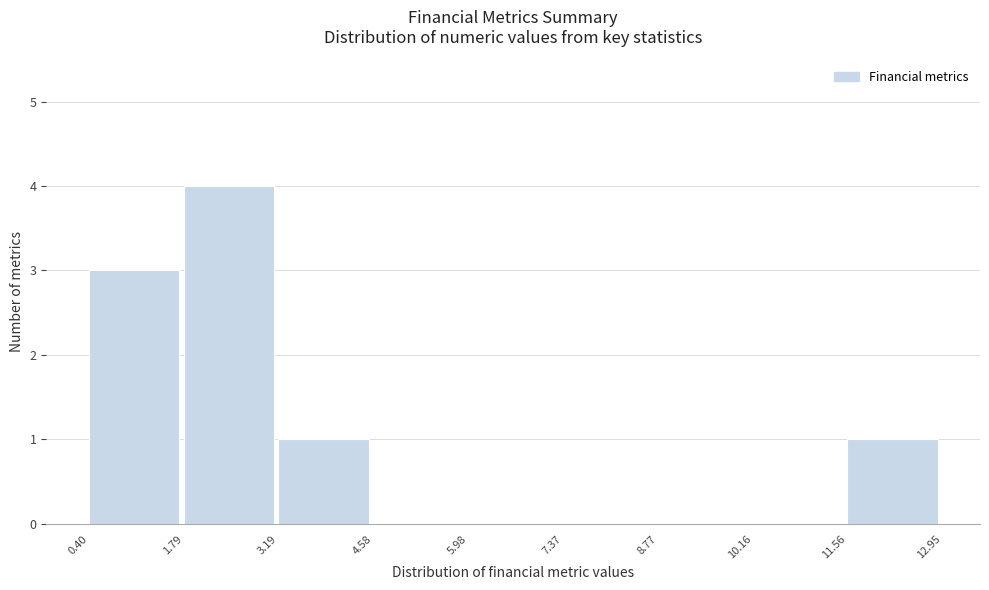

Reading left to right, list every bar in this chart as the range it spans on the x-axis followed by its height. The values are not printed on the chart, so give them approximately, as read against the axis.

0.40 to 1.79: 3
1.79 to 3.19: 4
3.19 to 4.58: 1
4.58 to 5.98: 0
5.98 to 7.37: 0
7.37 to 8.77: 0
8.77 to 10.16: 0
10.16 to 11.56: 0
11.56 to 12.95: 1